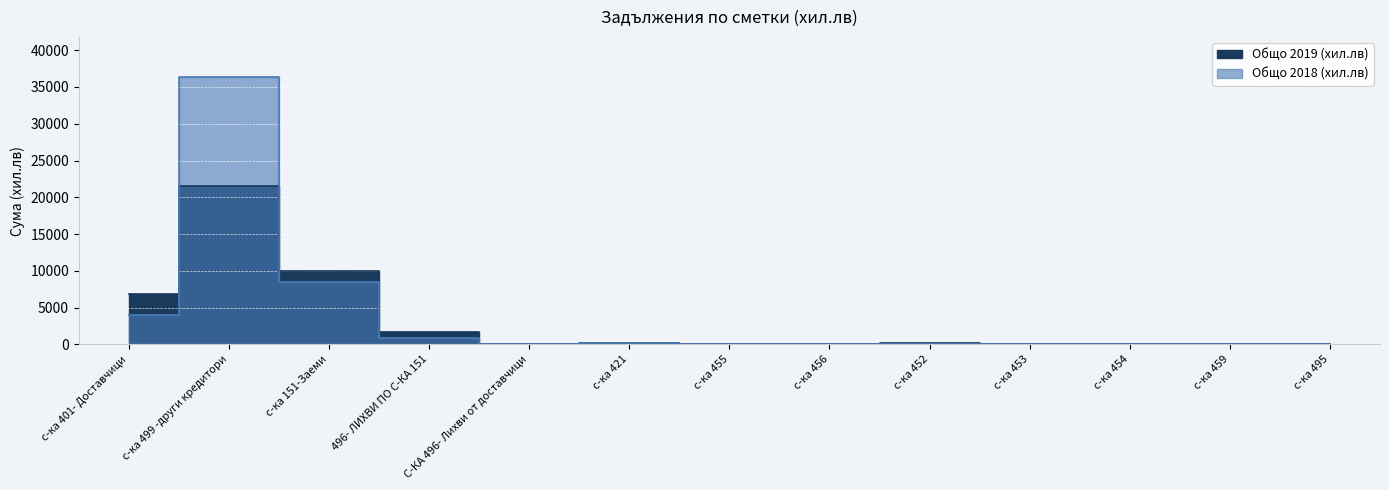

At which category does Общо 2019 (хил.лв) reach its first local peak?

с-ка 499 -други кредитори